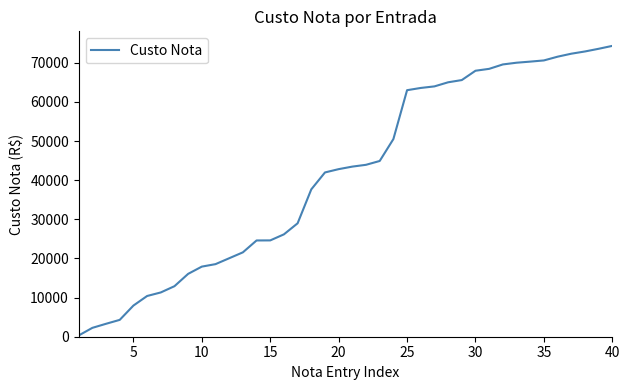

What is the difference between the second highest and second lowest values?

71327.0